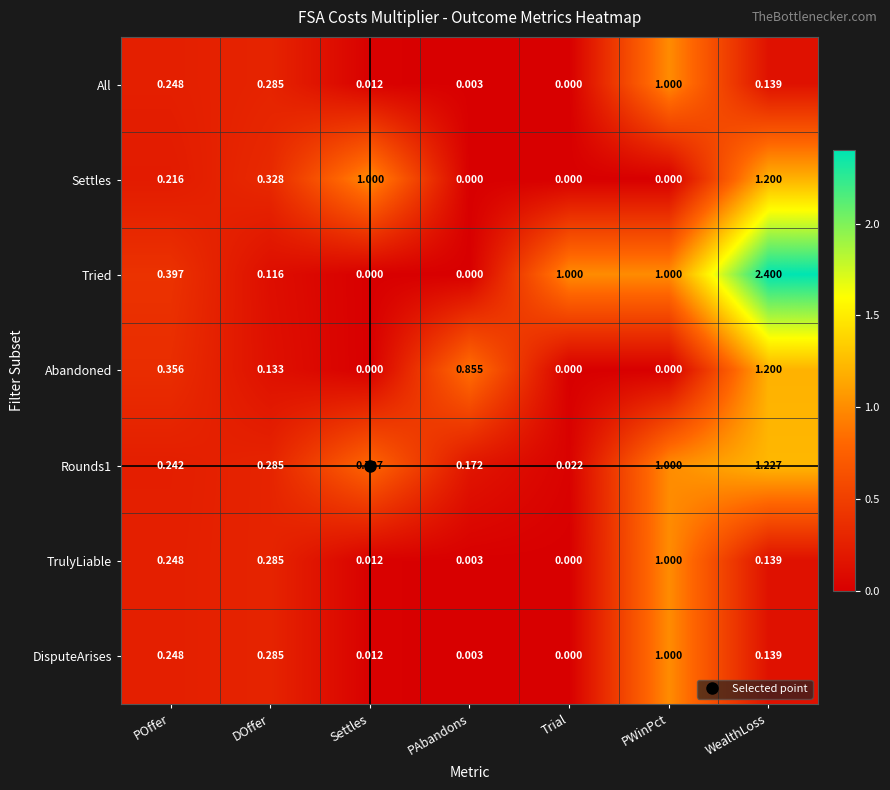

At which category is the sum across all series the highest?

WealthLoss